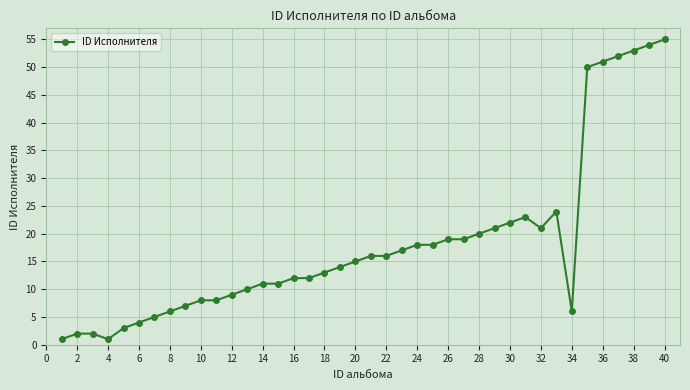

What is the difference between the maximum and minimum values?

54